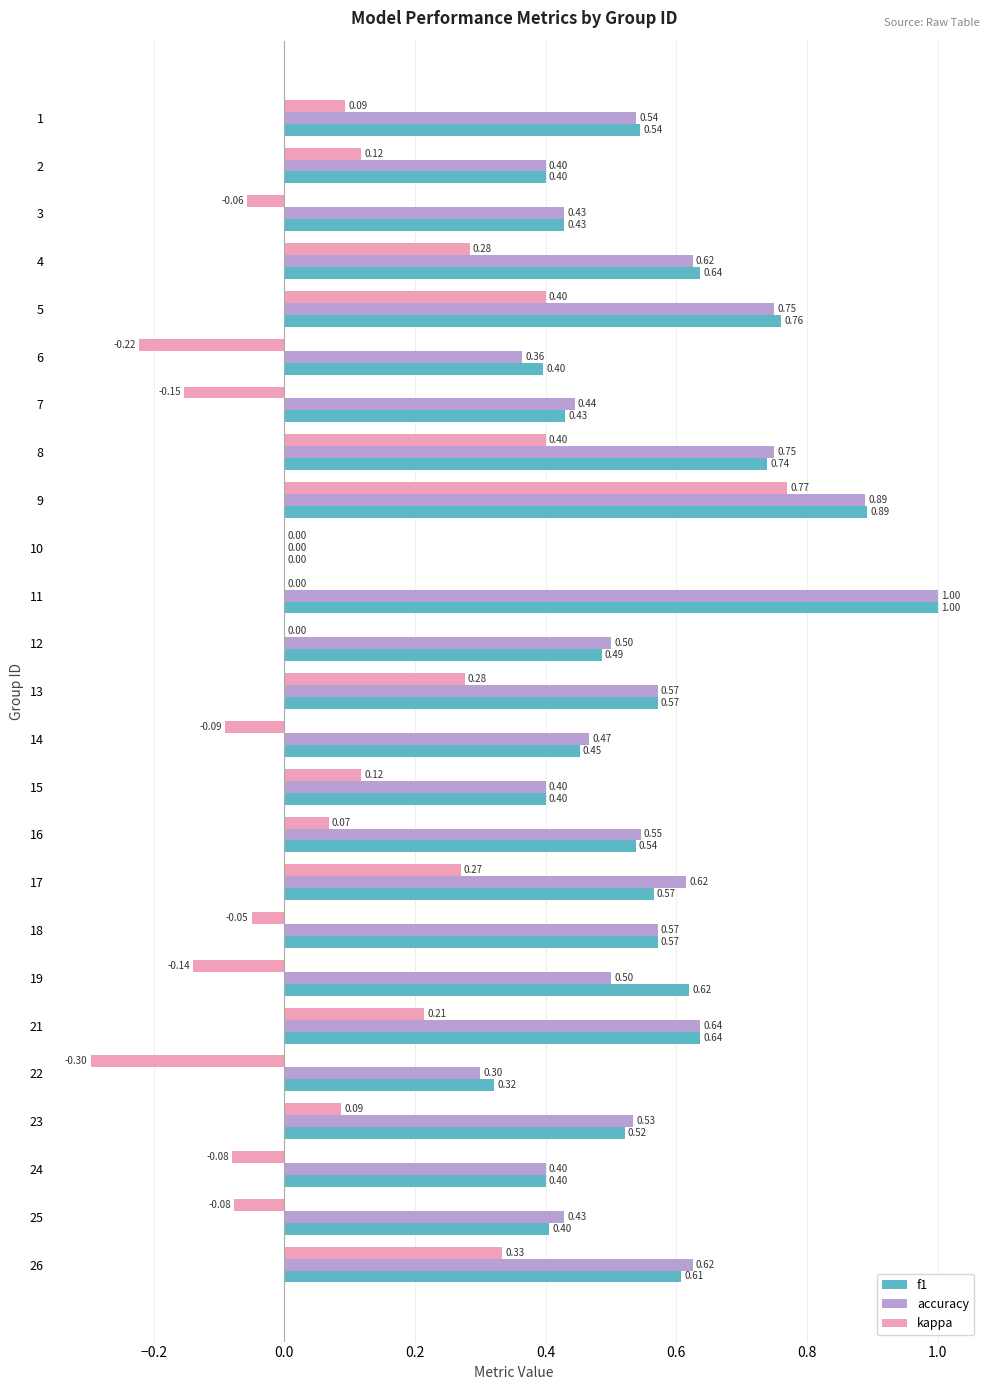

How many f1 values are between 0 and 1?

25